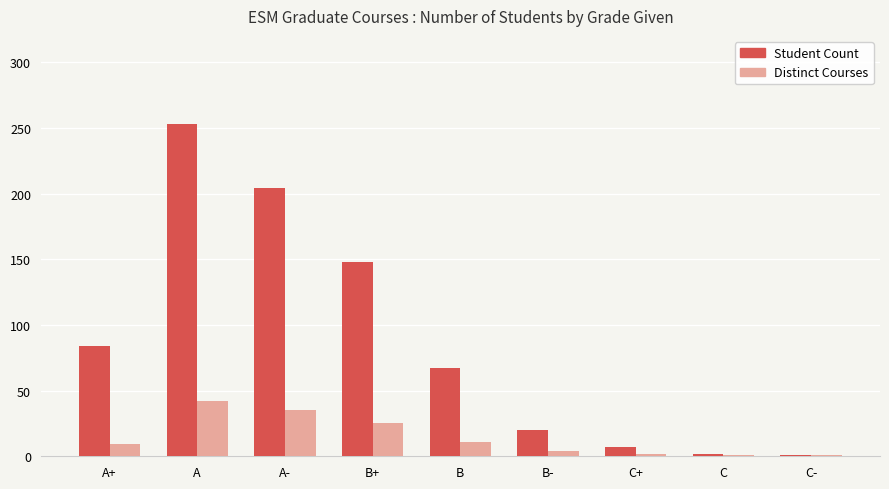

Which label corresponds to the largest value in the chart?

A